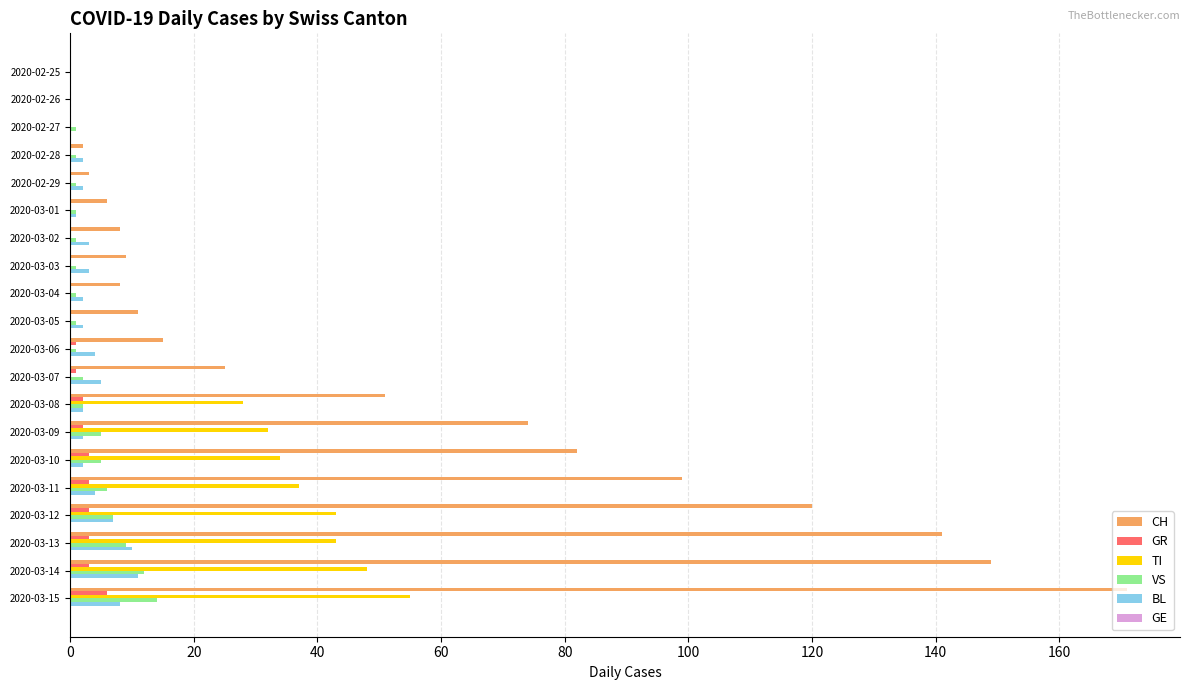

Where is CH nearest to the value 85?

2020-03-10